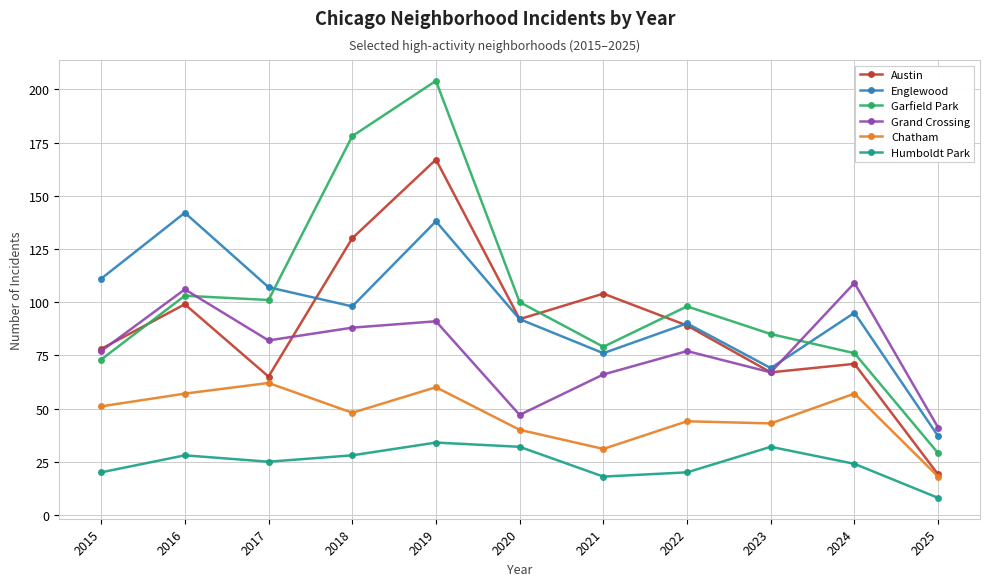

True or false: Garfield Park and Humboldt Park cross at least once.

False